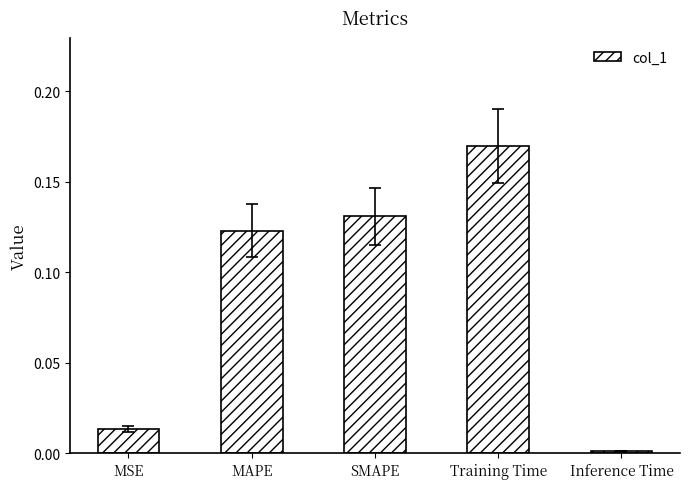

Which category has the lowest value across all series?

Inference Time